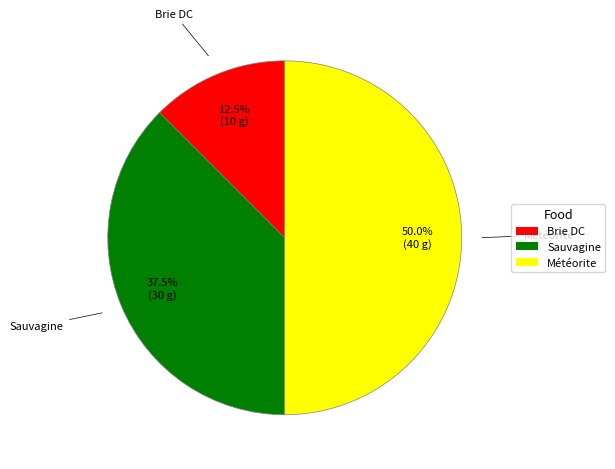

Rank the categories by value from lowest to highest.

Brie DC, Sauvagine, Météorite